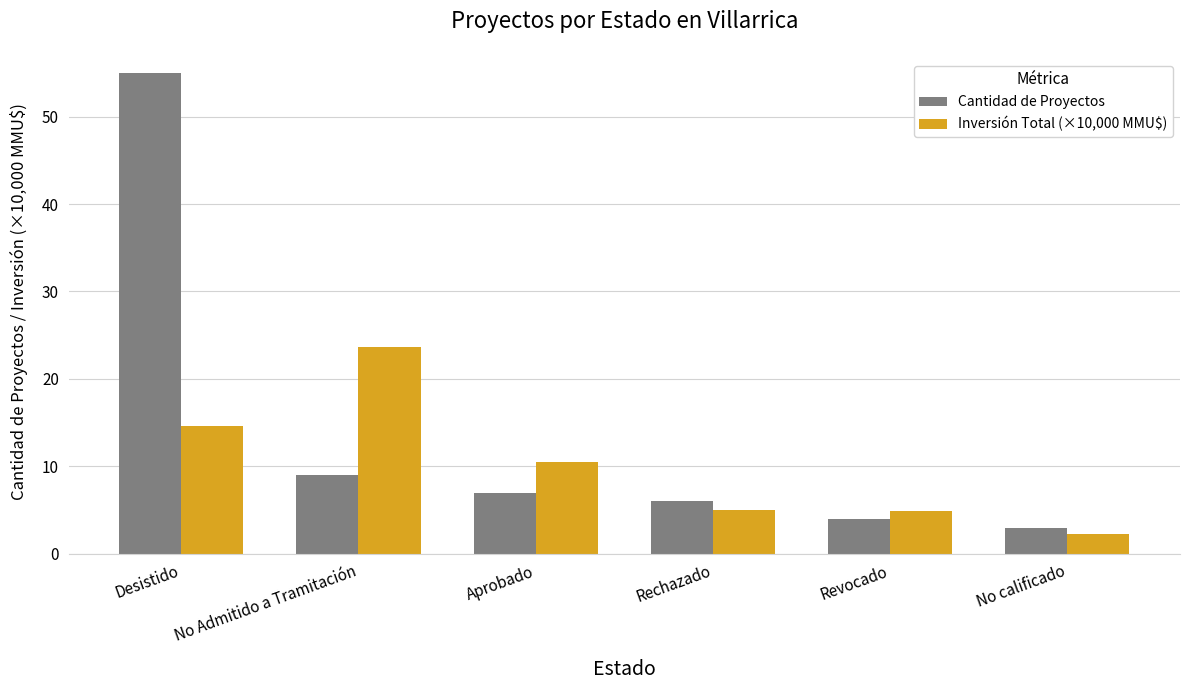

What is the minimum value for Inversión Total (×10,000 MMU$)?

2.3